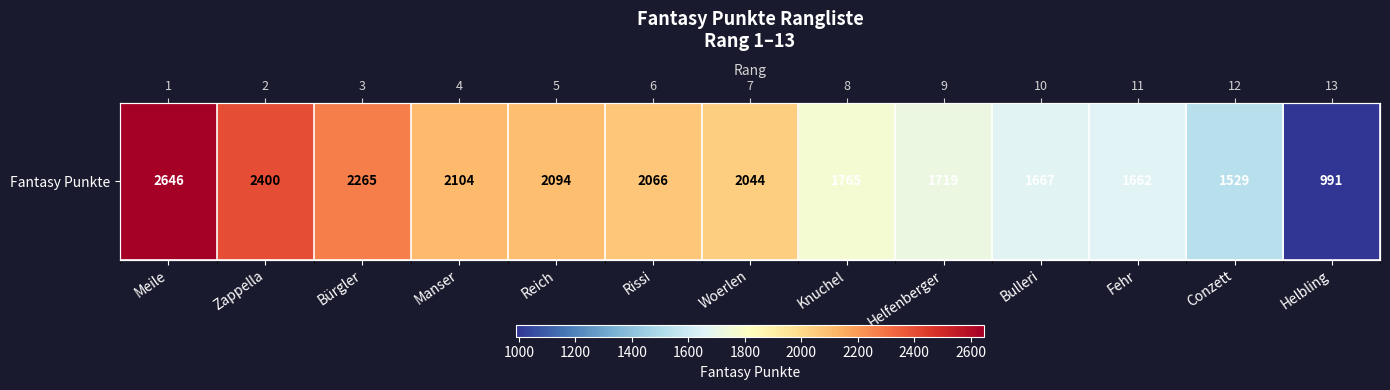

Reading left to right, extract all data points from this chart.

Meile=2646	Zappella=2400	Bürgler=2265	Manser=2104	Reich=2094	Rissi=2066	Woerlen=2044	Knuchel=1765	Helfenberger=1719	Bulleri=1667	Fehr=1662	Conzett=1529	Helbling=991